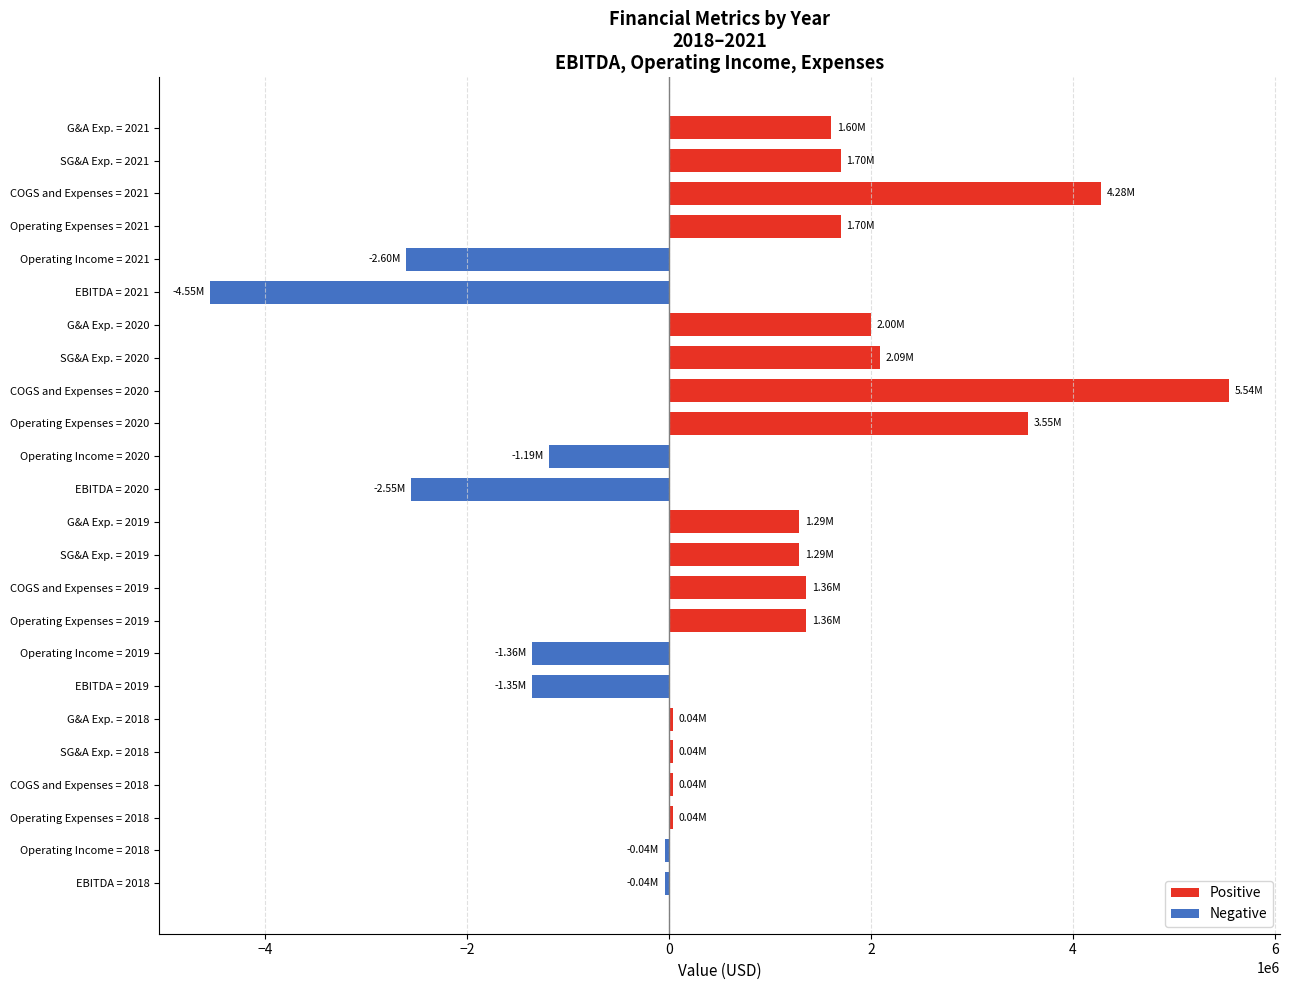

What is the change in value from COGS and Expenses = 2019 to SG&A Exp. = 2021?

+343287